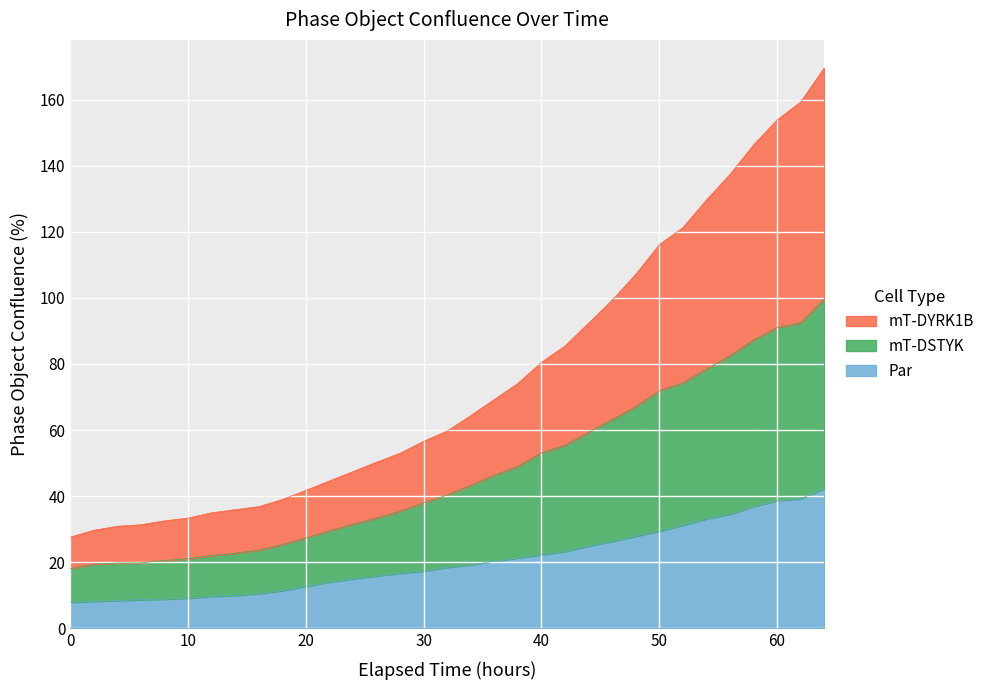

True or false: mT-DYRK1B has a value of 87.2 at 30.

False